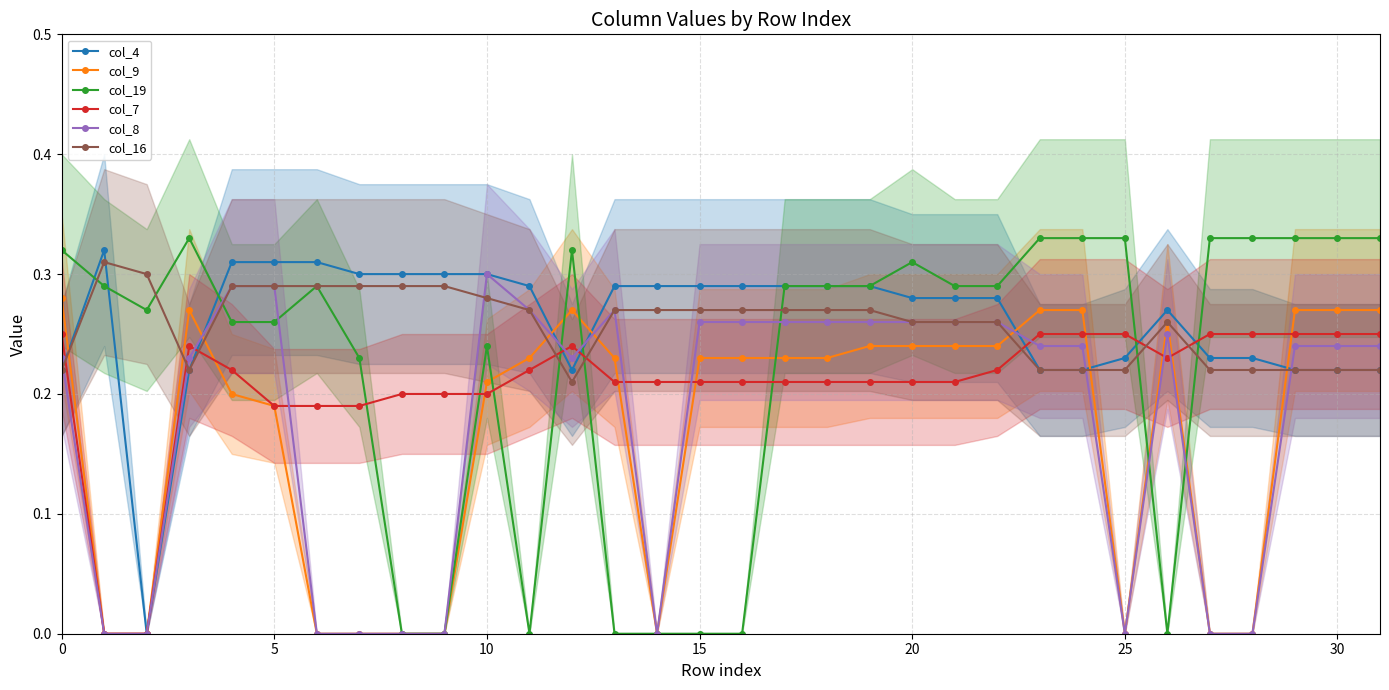

What is the value of the col_8 point at the 4th from the left?

0.2